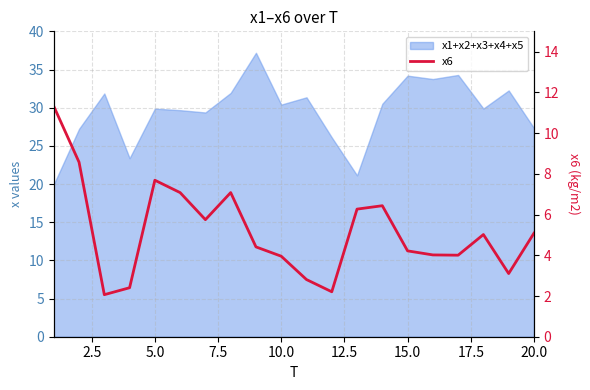

What is the average value?

5.2